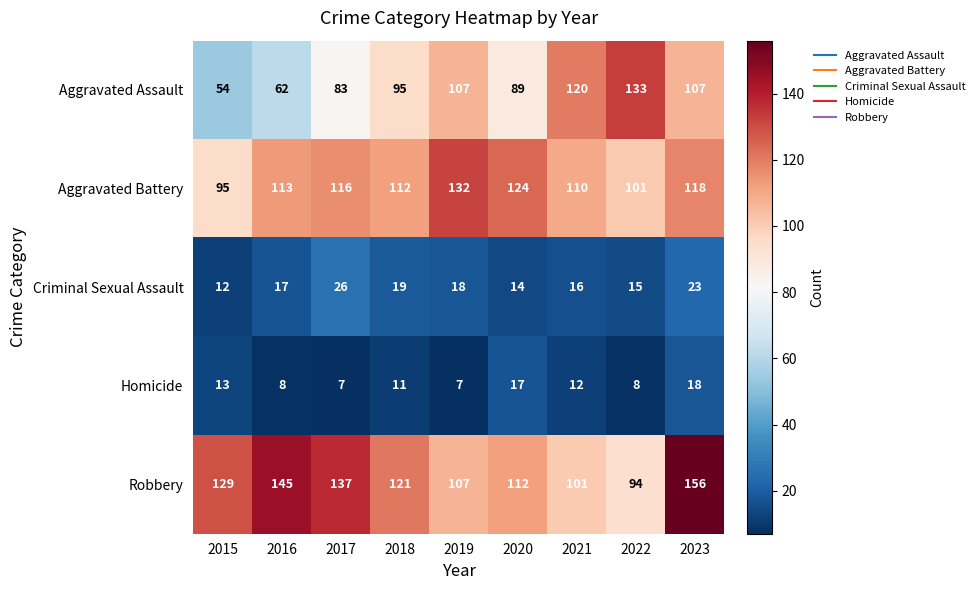

Rank the categories by Robbery value from highest to lowest.

2023, 2016, 2017, 2015, 2018, 2020, 2019, 2021, 2022